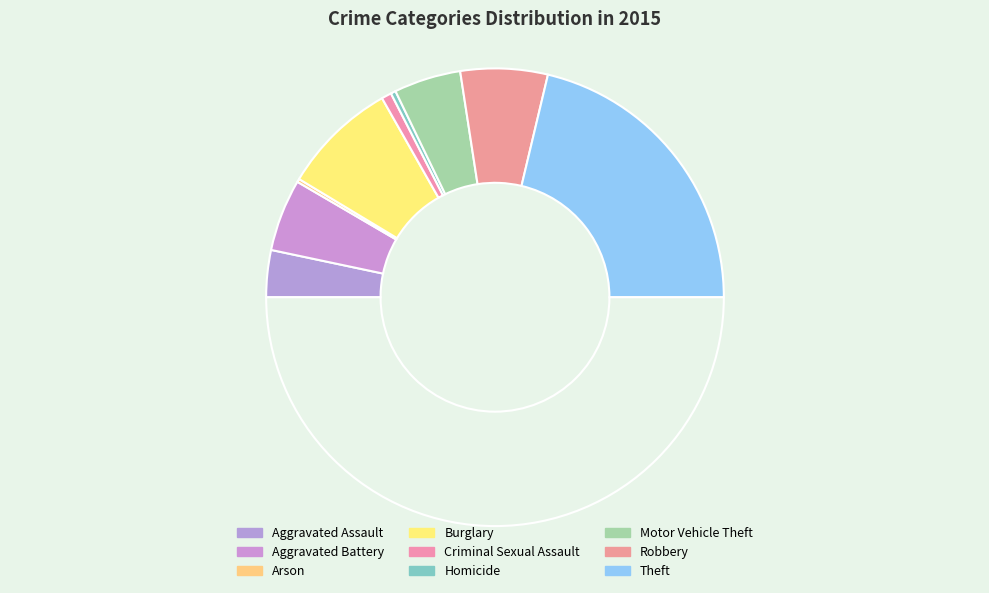

Which slice is the largest?

Theft